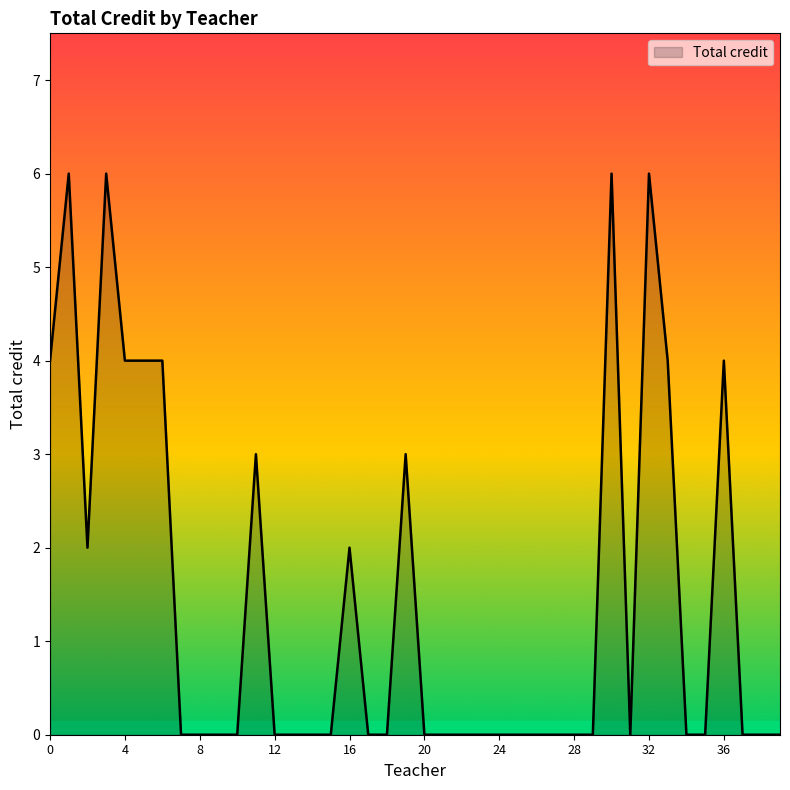

What is the greatest value displayed?

6